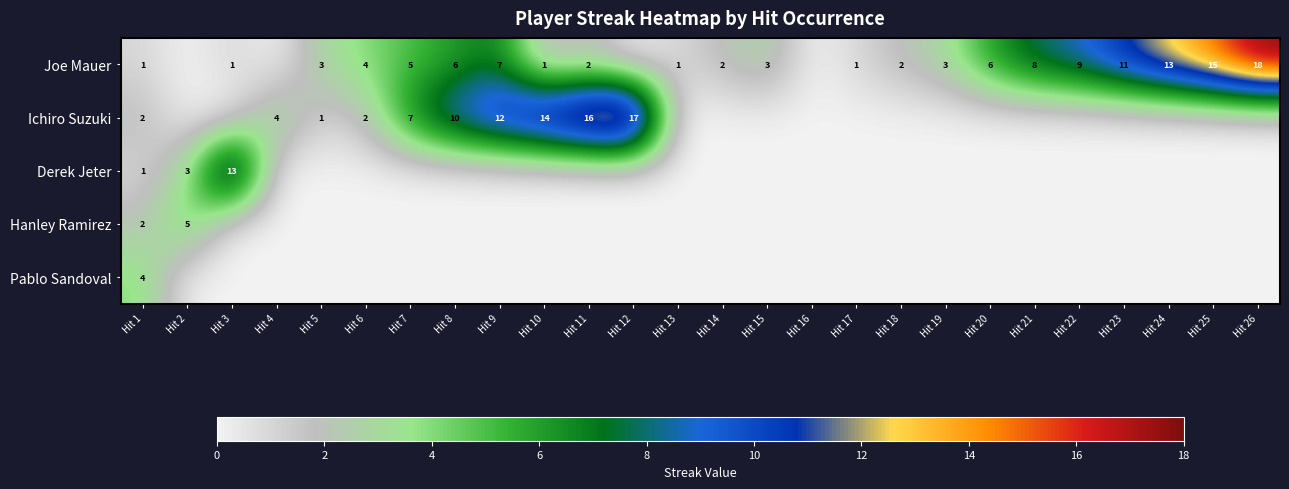

What is the difference between the Joe Mauer values at Hit 25 and Hit 20?

9